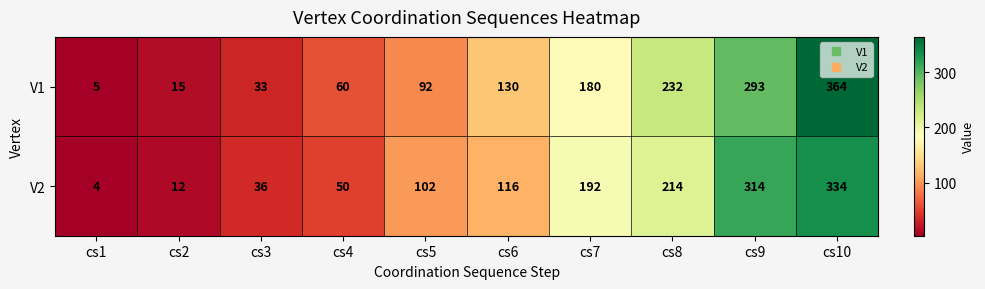

The V2 series shows 102 at cs7. True or false?

False